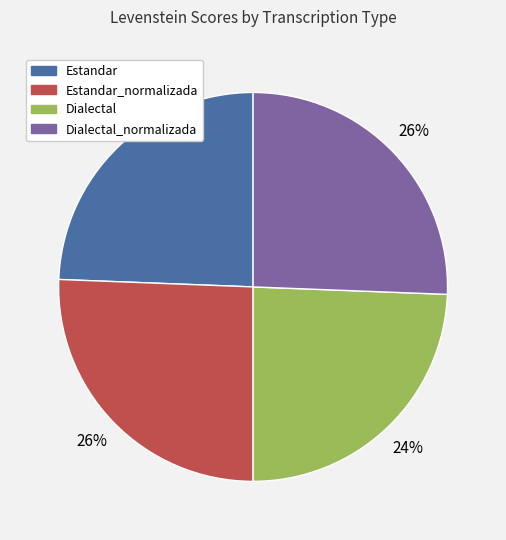

To the nearest percent, what is the average slice percentage?

25%